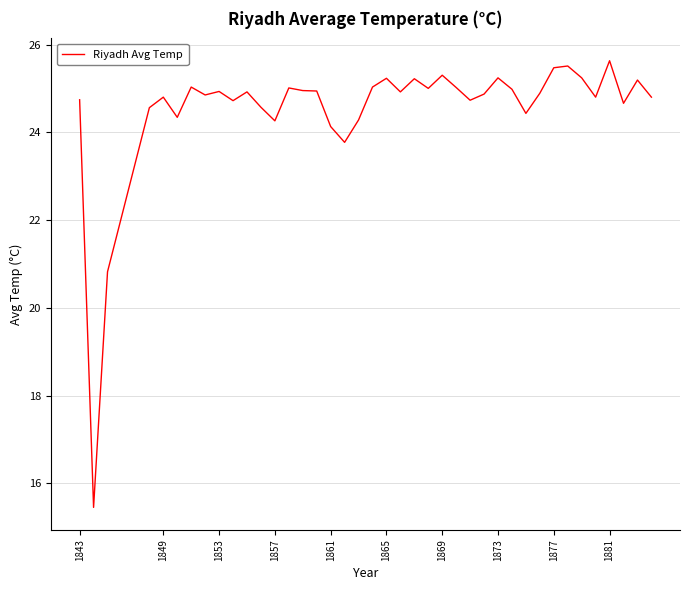

What is the difference between the maximum and minimum values?

10.2